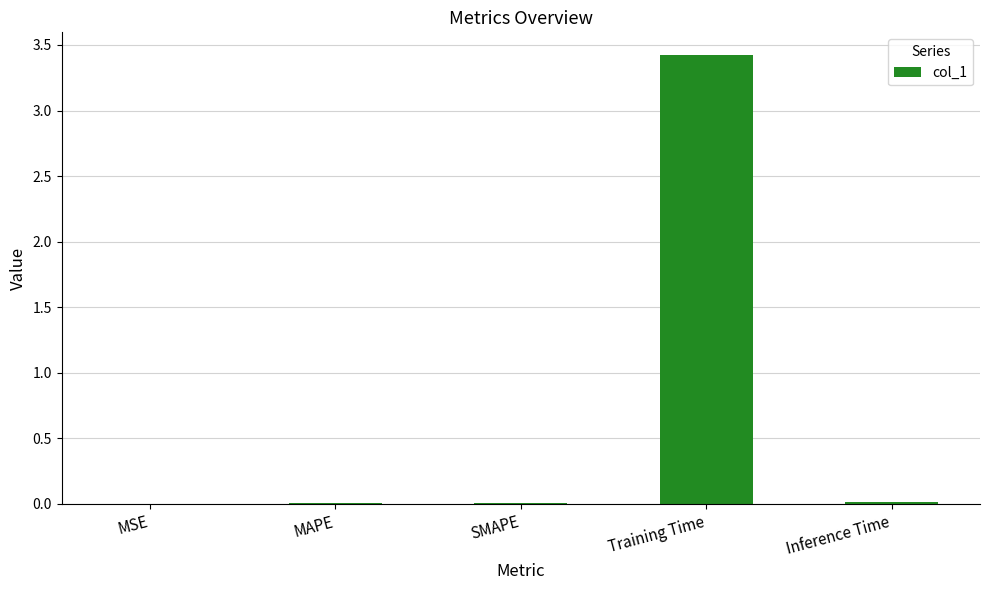

What is the sum of all values?

3.5